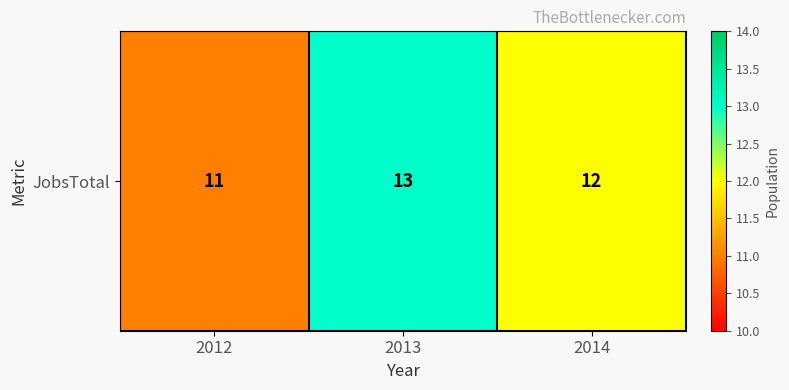

List the labels in order of value, largest first.

2013, 2014, 2012